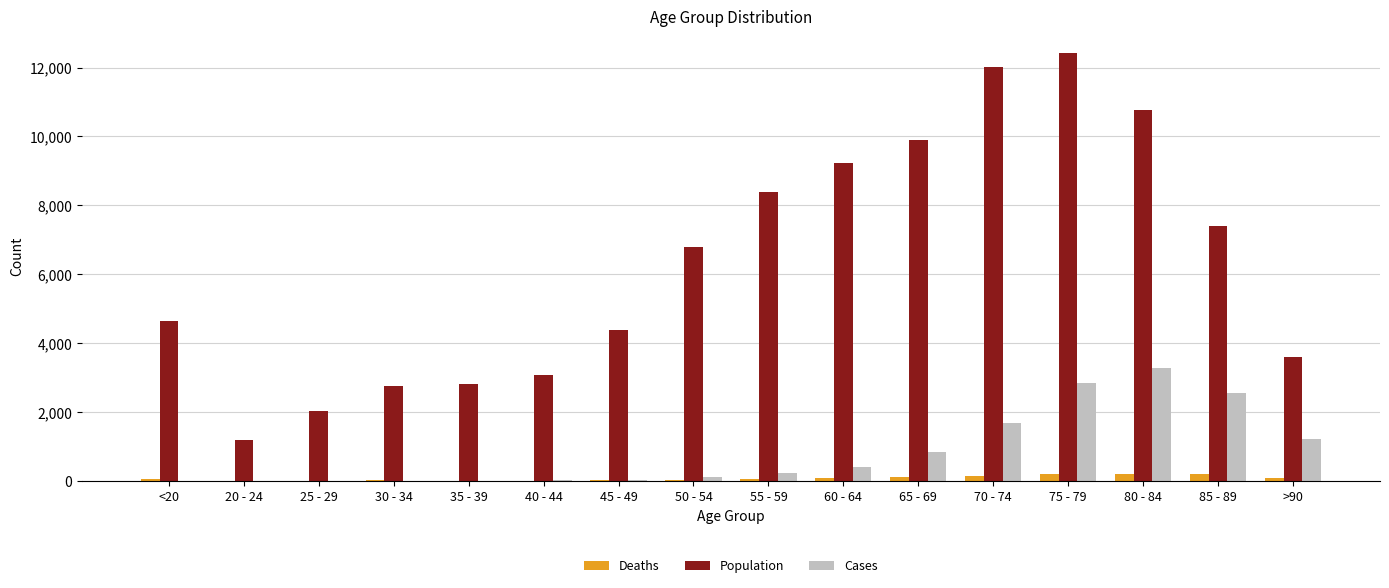

What are all the series names shown in the legend?

Deaths, Population, Cases